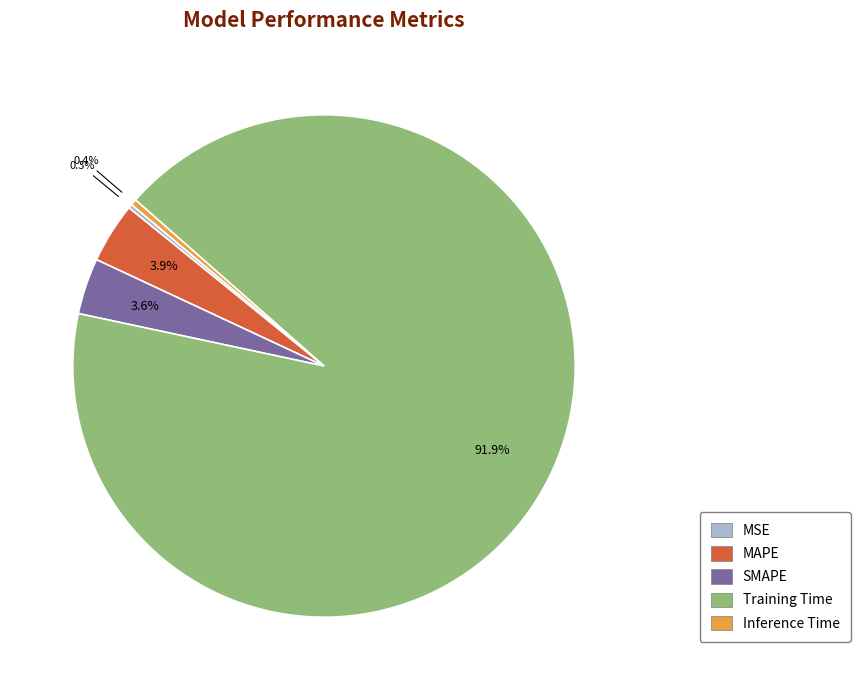

What percentage is NOT represented by MAPE?

96.1%